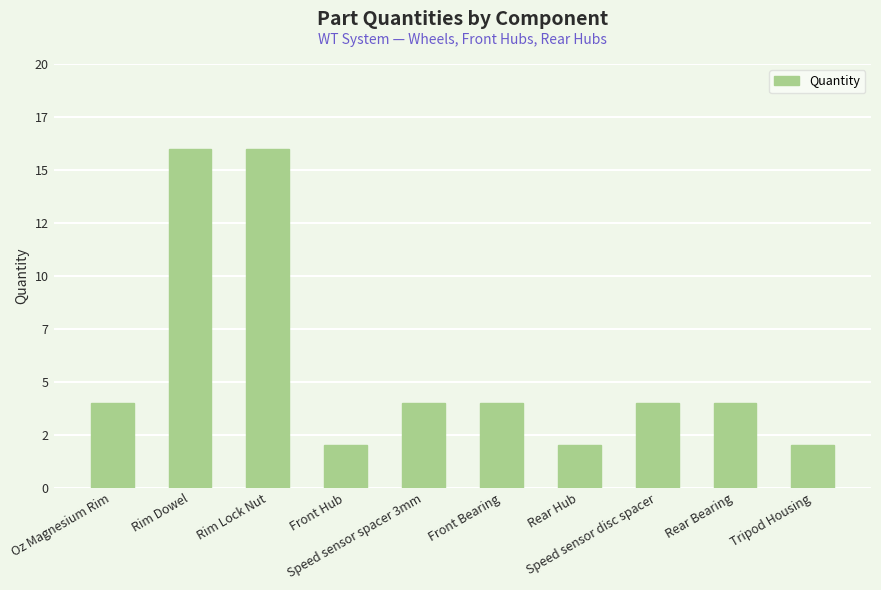

What is the maximum value shown in the chart?

16